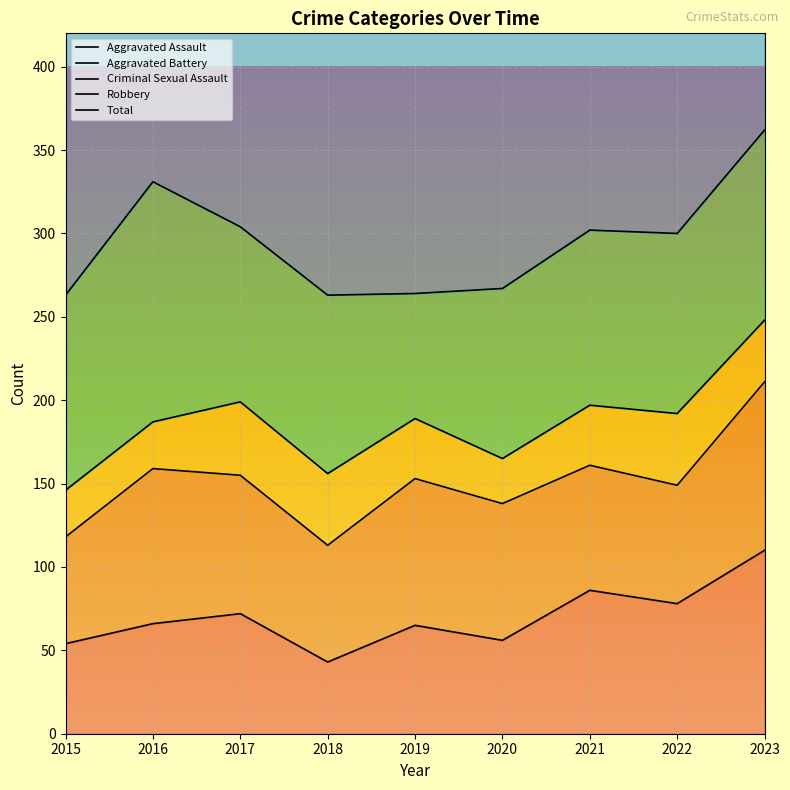

At which label does Criminal Sexual Assault first exceed 189?

2017